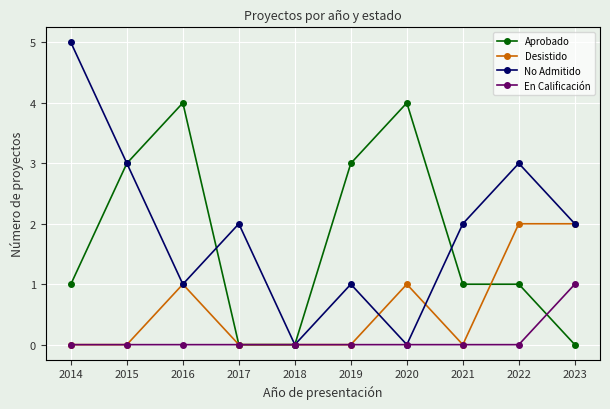

What is the spread (max minus min) of values at 2020?

4